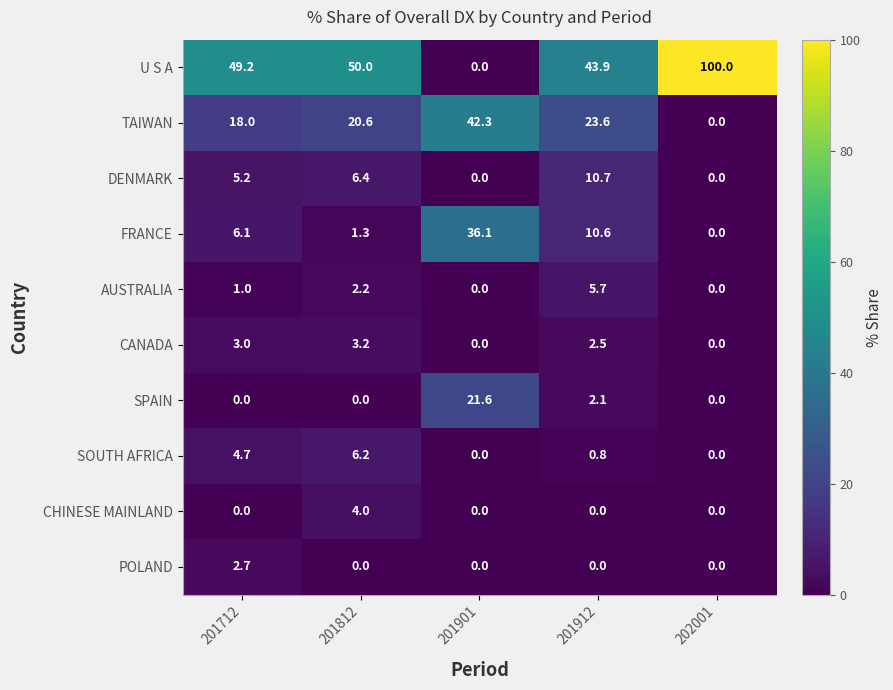

Where is AUSTRALIA nearest to the value 2?

201812